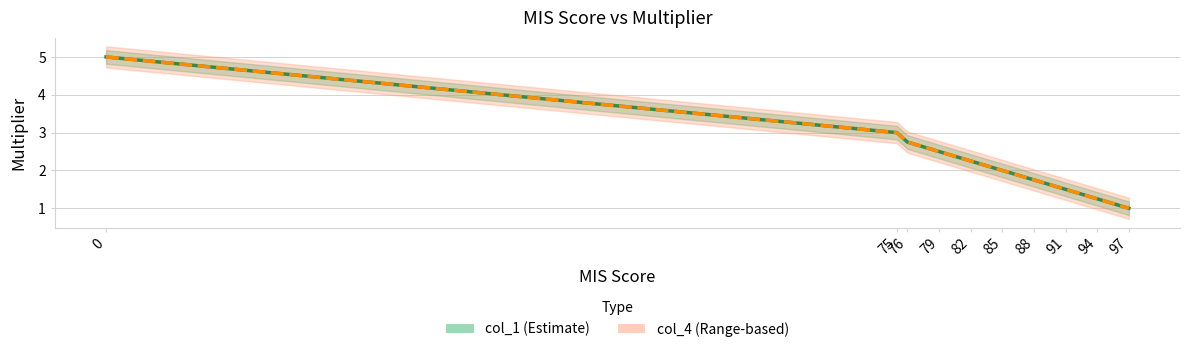

Which series has the largest total across all categories?

col_1 (Estimate)